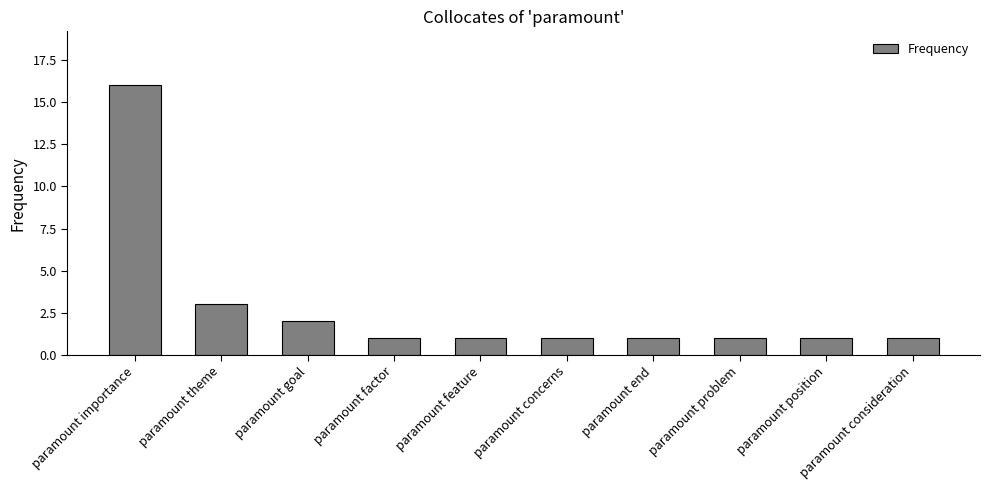

What is the greatest value displayed?

16